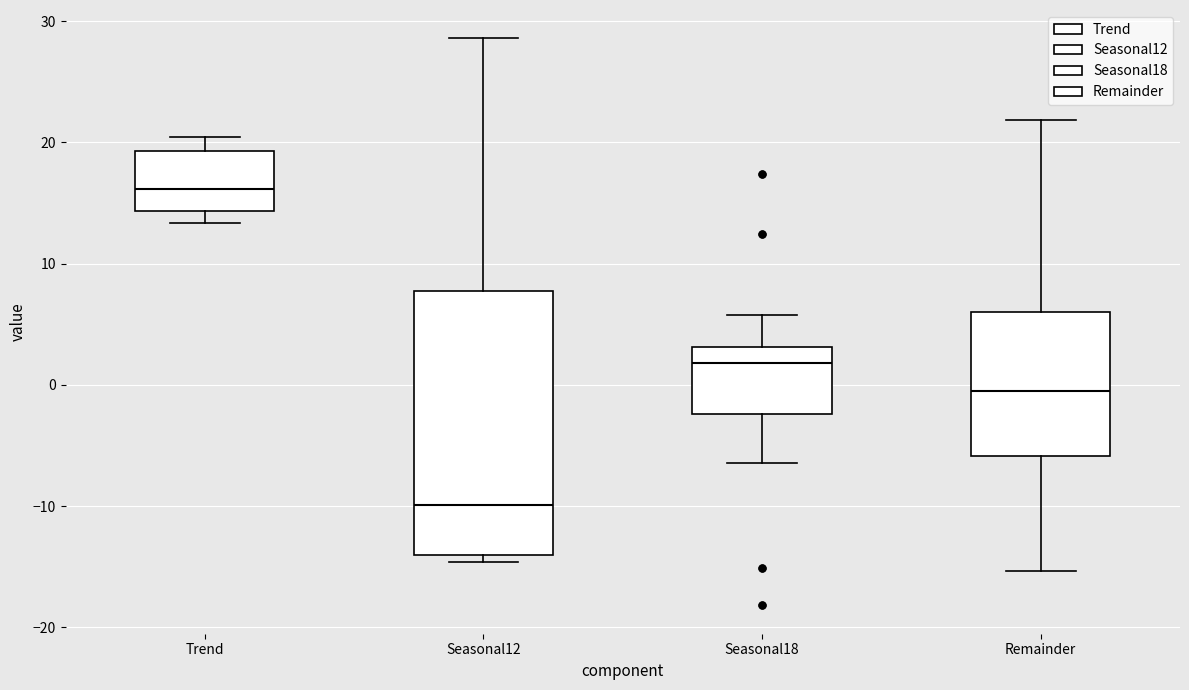

Reading left to right, transcribe this box plot: for each box, give where its median line is, the range the box spans, and where its two whiskers end, as read against the y-axis. The values are not printed on the chart, so give them approximately, as read against the axis.

Trend: median 16, box 14 to 19, whiskers 13 to 20
Seasonal12: median -10, box -14 to 8, whiskers -15 to 29
Seasonal18: median 2, box -2 to 3, whiskers -6 to 6
Remainder: median -1, box -6 to 6, whiskers -15 to 22